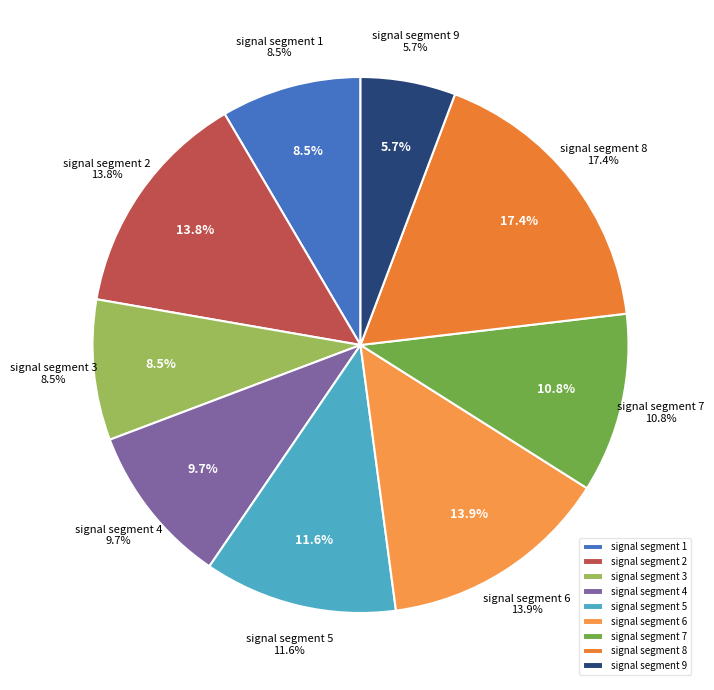

Which slice is the largest?

signal segment 8